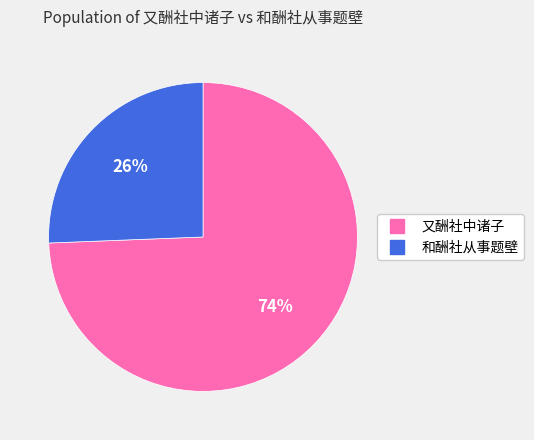

What percentage is the 又酬社中诸子 slice, to the nearest percent?

74%